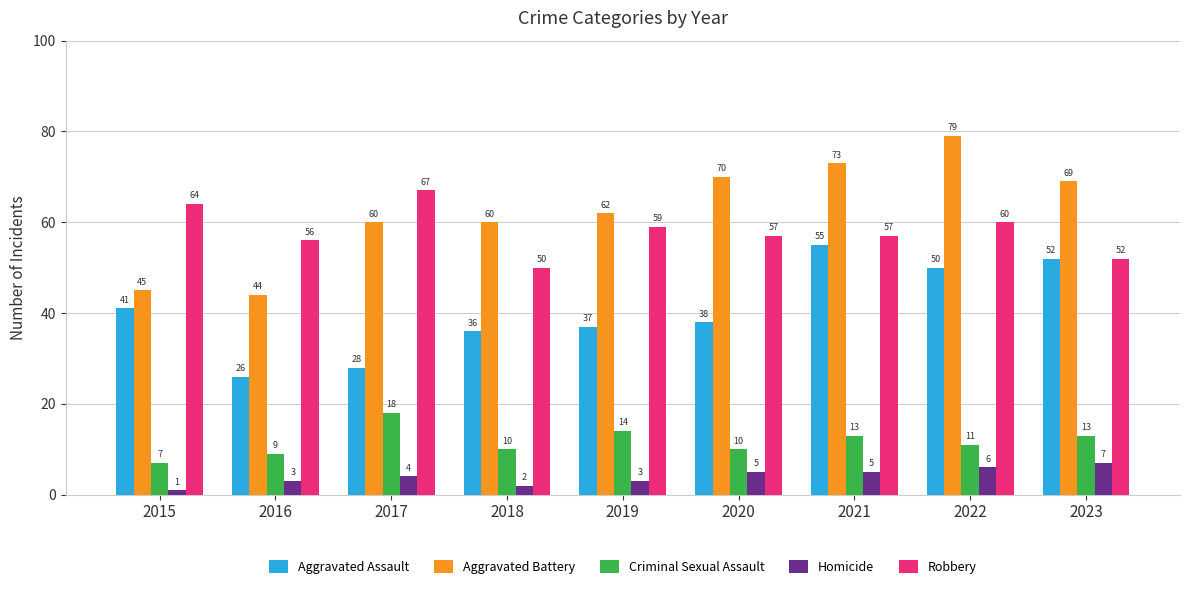

At 2020, list the series in order from smallest to largest.

Homicide, Criminal Sexual Assault, Aggravated Assault, Robbery, Aggravated Battery